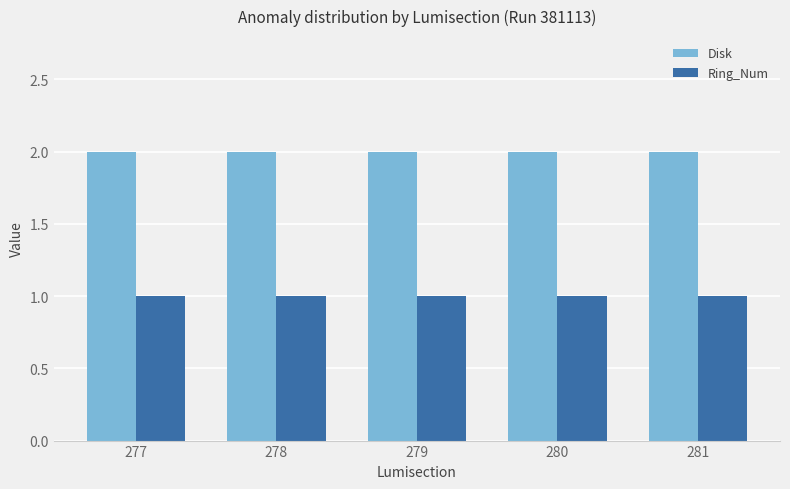

How many bars are there in total?

10